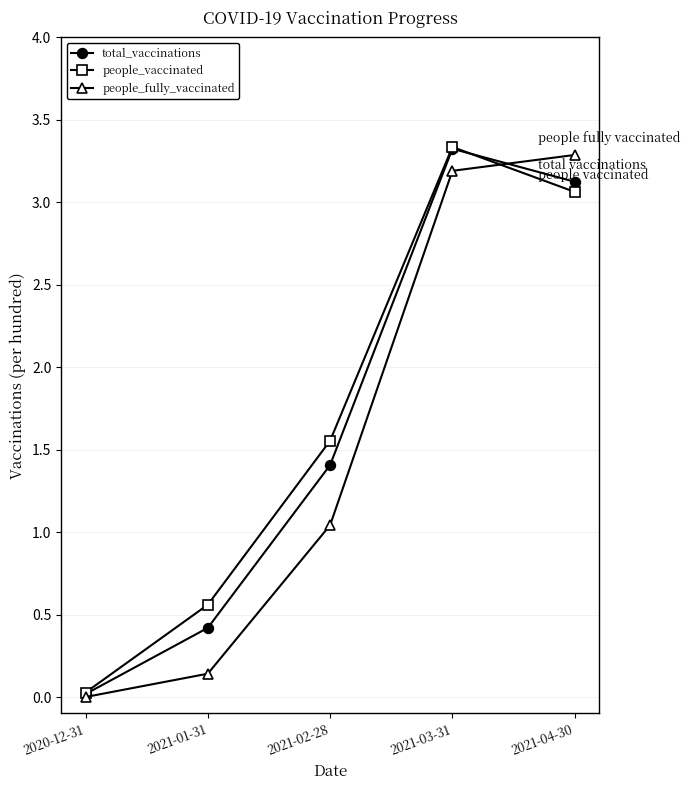

How many interior local peaks does the total_vaccinations series have?

1